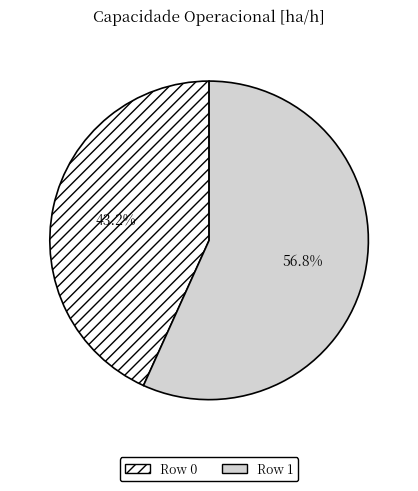

What is the largest slice in the pie chart?

Row 1